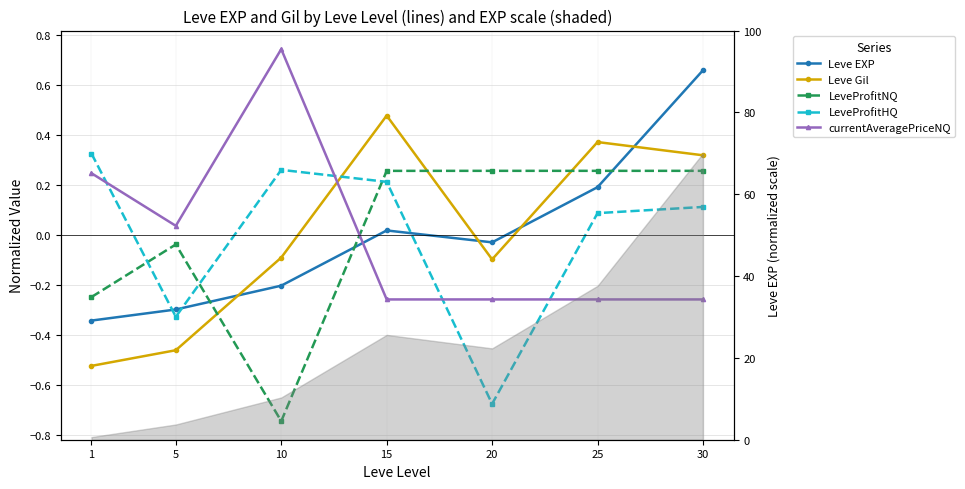

Reading right to left, extract all data points from this chart.

Leve EXP: 30=0.7	25=0.2	20=-0.0	15=0.0	10=-0.2	5=-0.3	1=-0.3
Leve Gil: 30=0.3	25=0.4	20=-0.1	15=0.5	10=-0.1	5=-0.5	1=-0.5
LeveProfitNQ: 30=0.3	25=0.3	20=0.3	15=0.3	10=-0.7	5=-0.0	1=-0.2
LeveProfitHQ: 30=0.1	25=0.1	20=-0.7	15=0.2	10=0.3	5=-0.3	1=0.3
currentAveragePriceNQ: 30=-0.3	25=-0.3	20=-0.3	15=-0.3	10=0.7	5=0.0	1=0.2